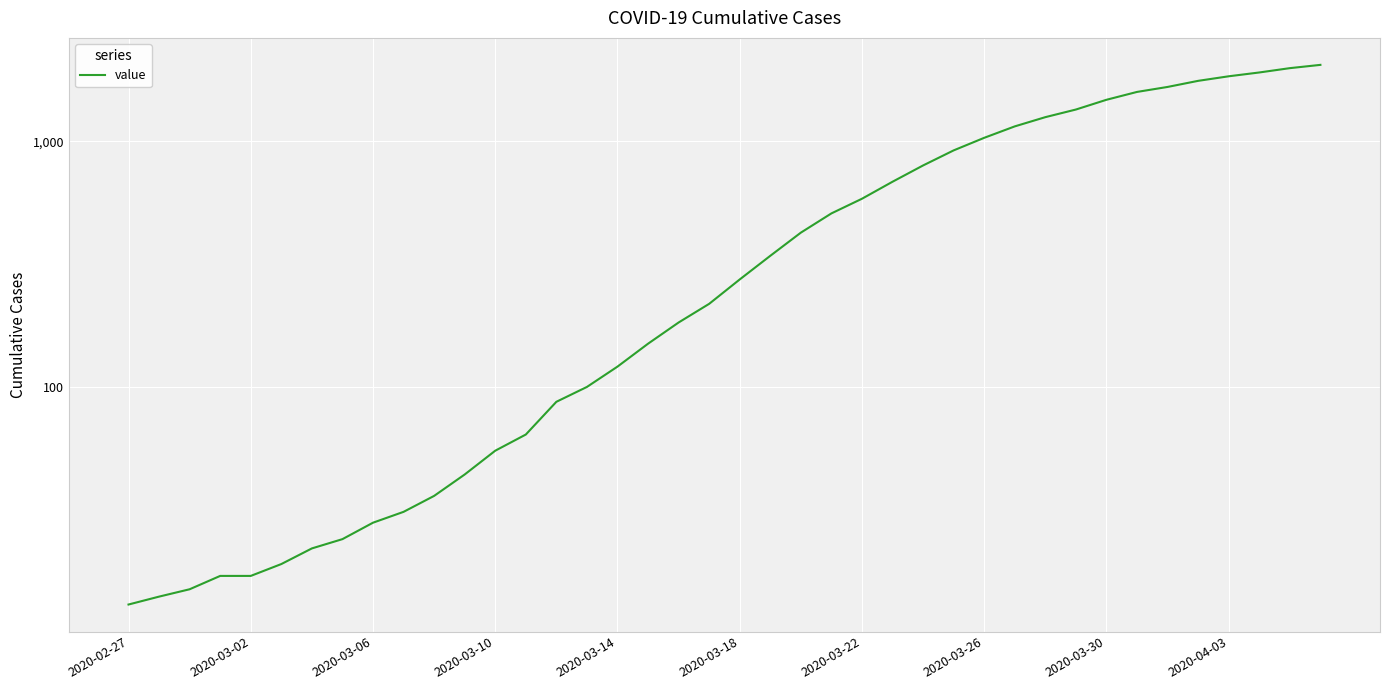

The chart shows a value of 1255 at 30. True or false?

True